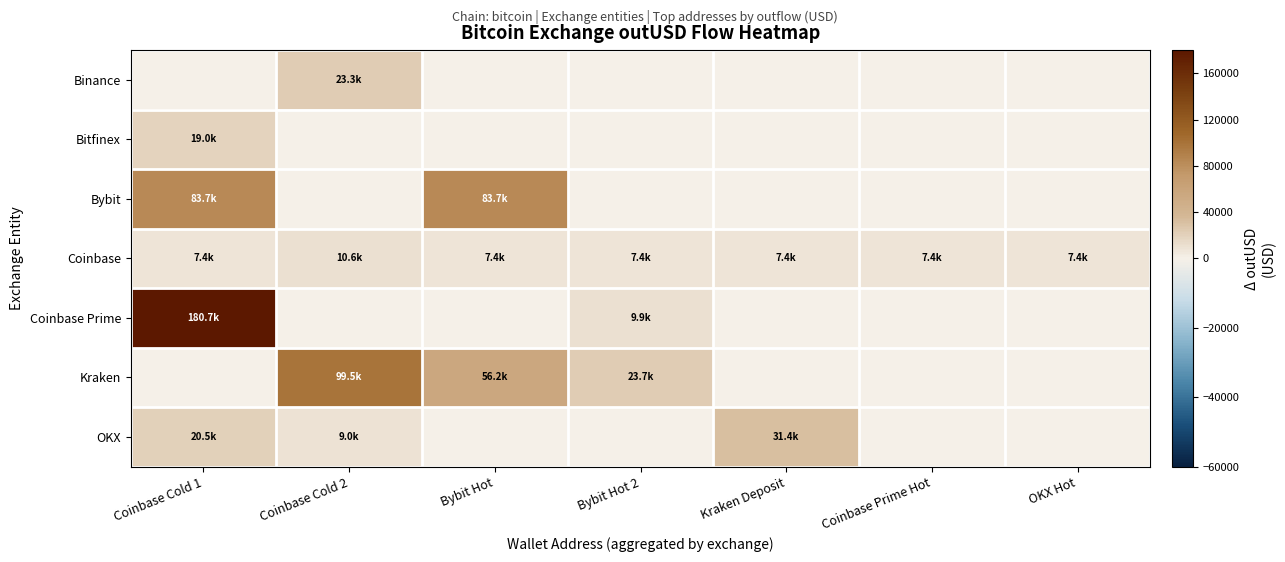

At which category is the sum across all series the highest?

Coinbase Cold 1